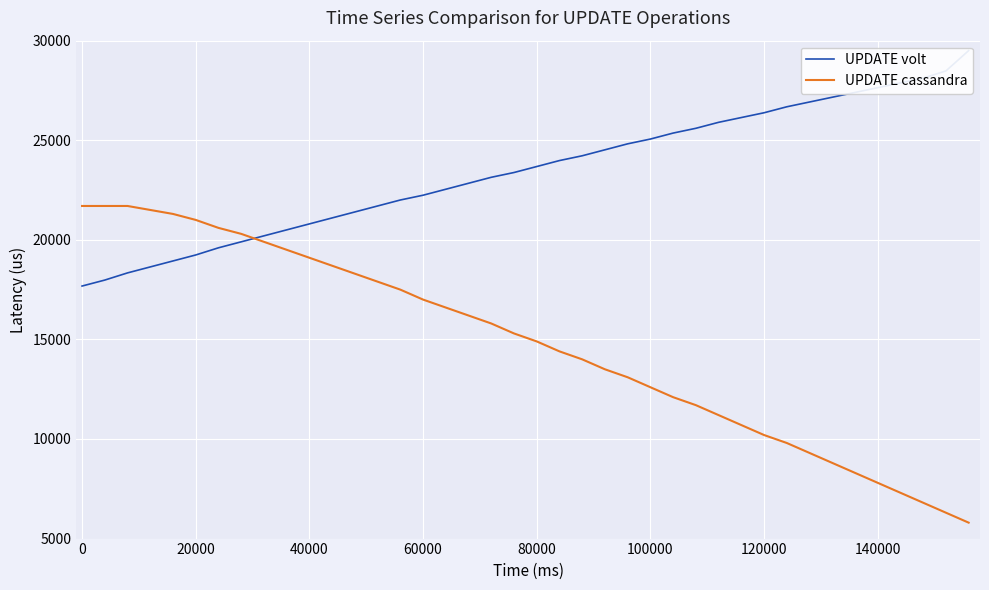

What are all the series names shown in the legend?

UPDATE volt, UPDATE cassandra